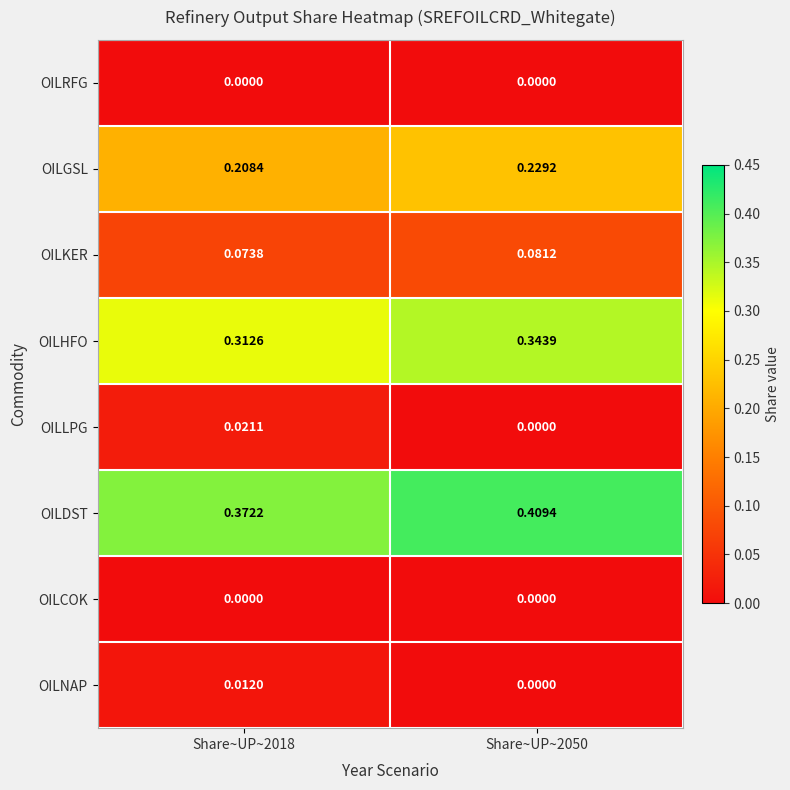

Which series changed the most between Share~UP~2018 and Share~UP~2050?

OILDST